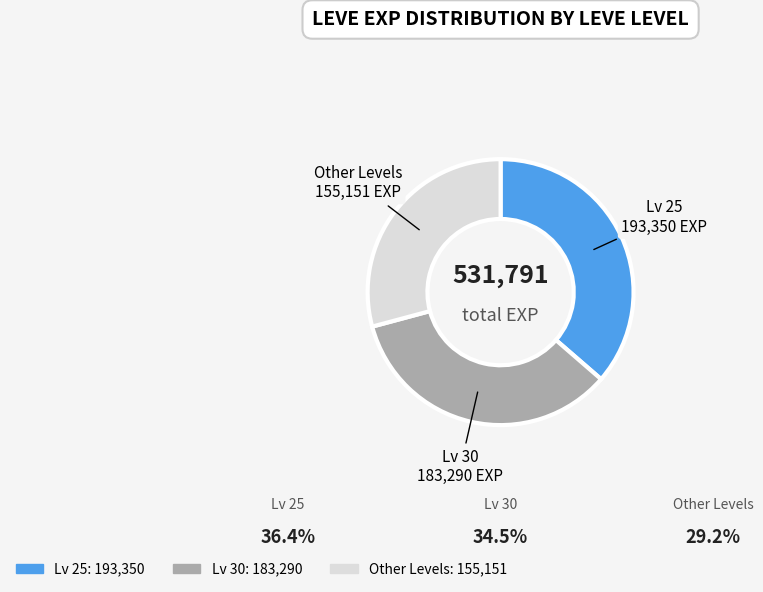

How many segments does this pie chart have?

3